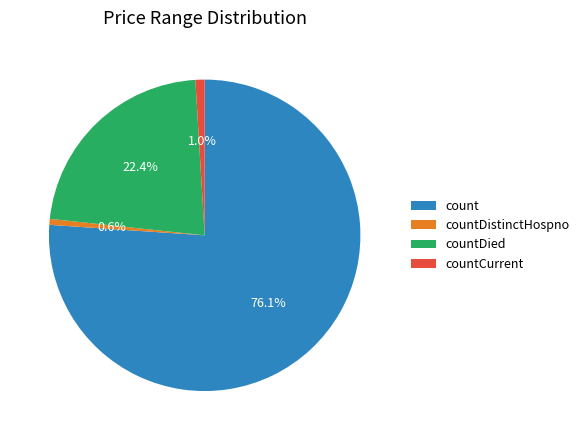

Combined, do countDistinctHospno and countCurrent account for over 50%?

No